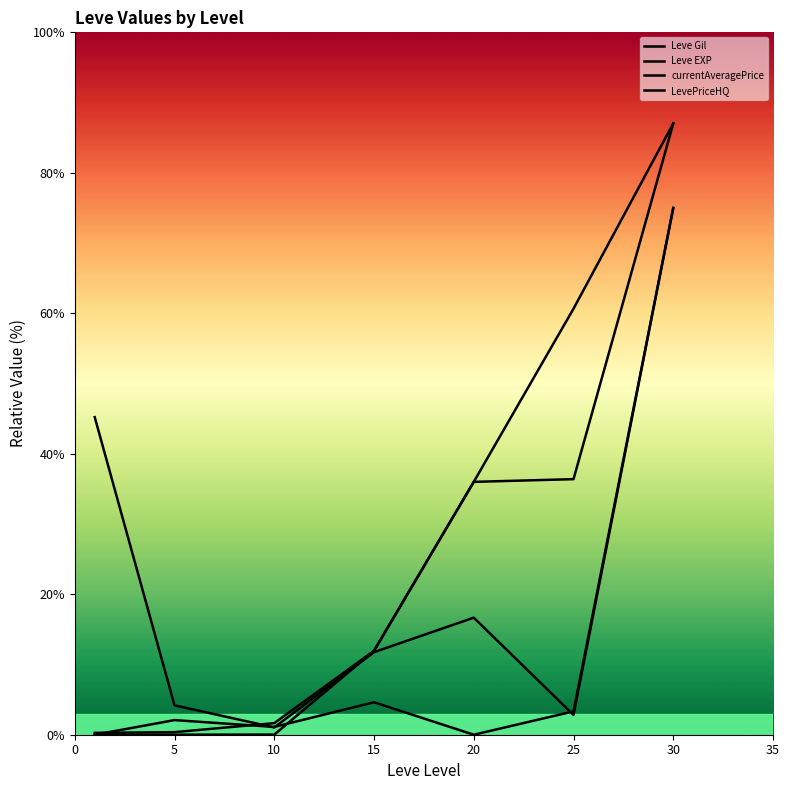

Which category has the lowest value in the currentAveragePrice series?

10